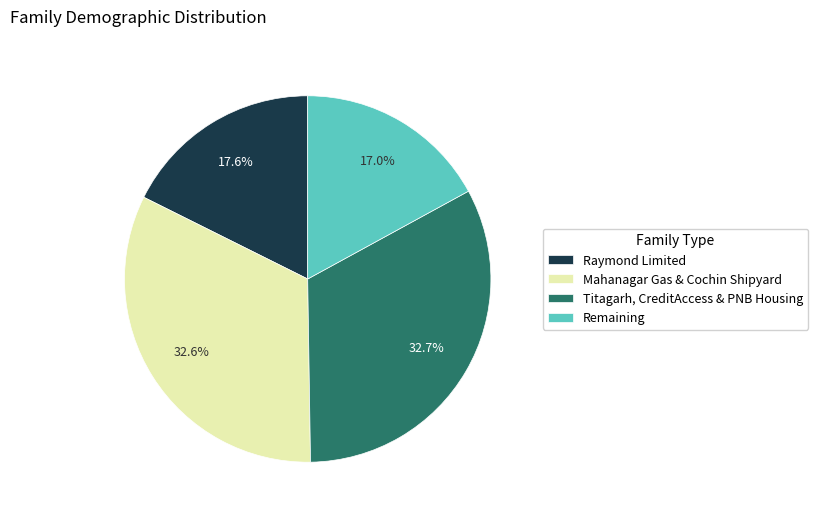

How many slices are in this pie chart?

4